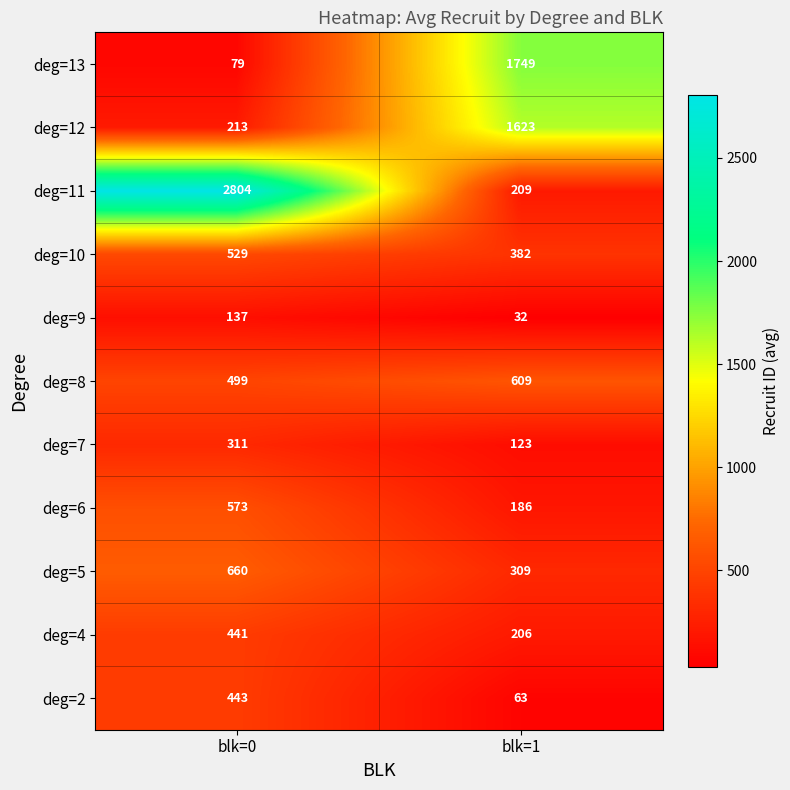

Which category has the highest value across all series?

blk=0